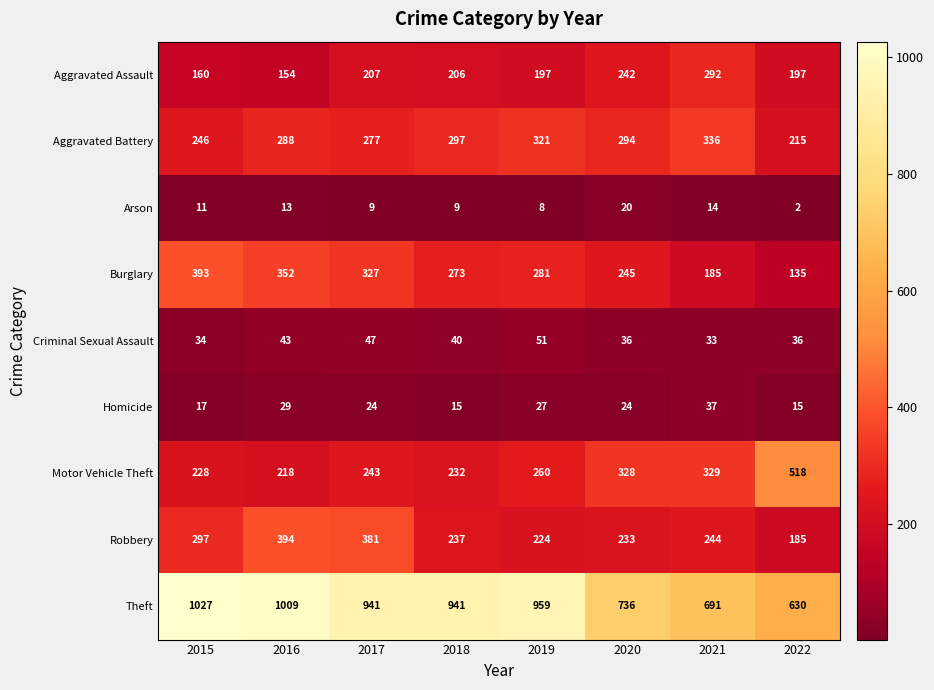

What is the sum of all Arson values?

86